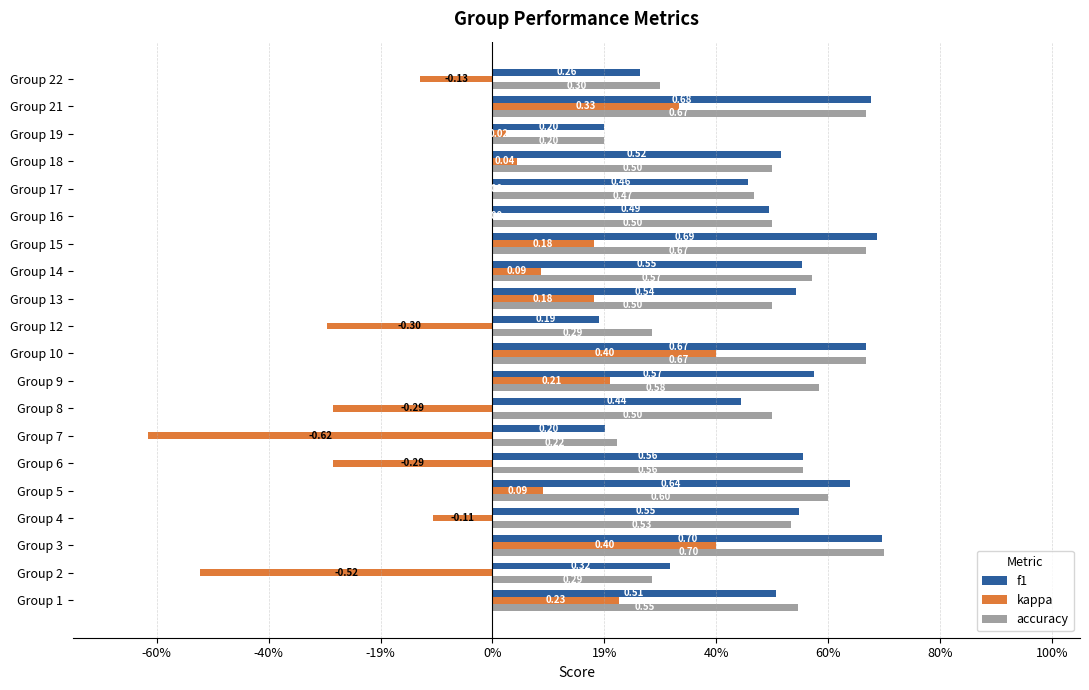

Where is f1 nearest to the value 0?

Group 12